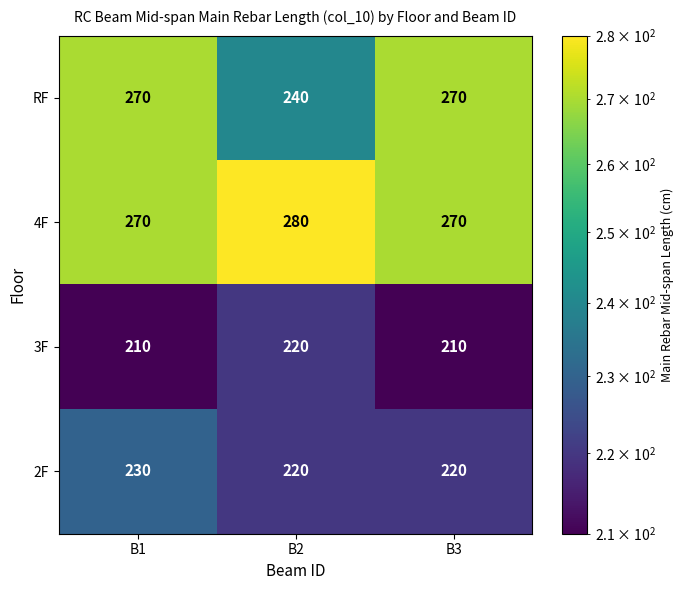

What is the minimum value for RF?

240